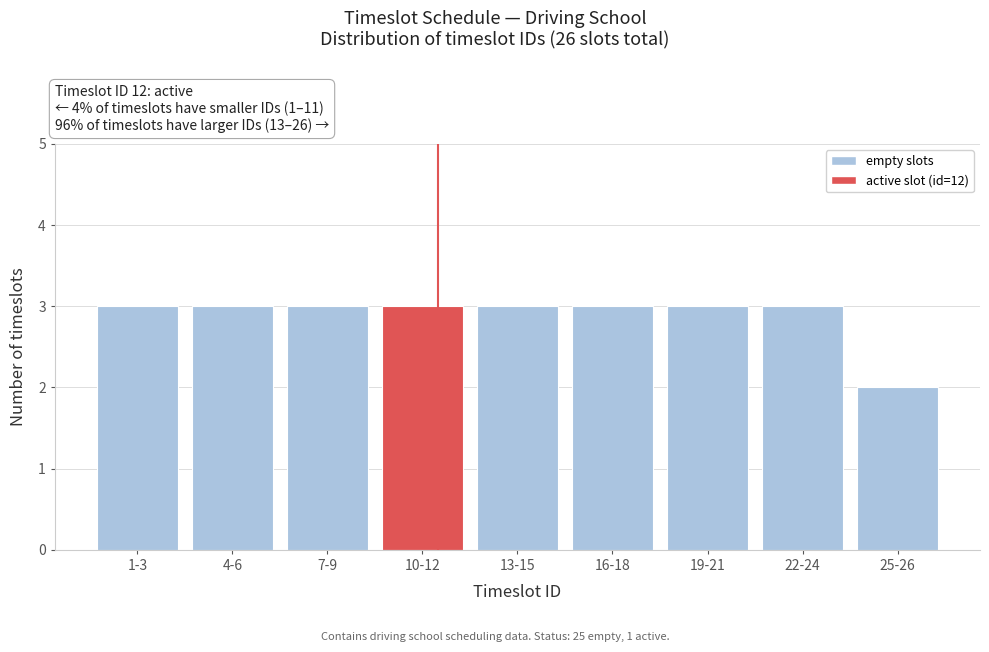

Reading left to right, what are all the values shown in this chart?

1-3=3	4-6=3	7-9=3	10-12=3	13-15=3	16-18=3	19-21=3	22-24=3	25-26=2